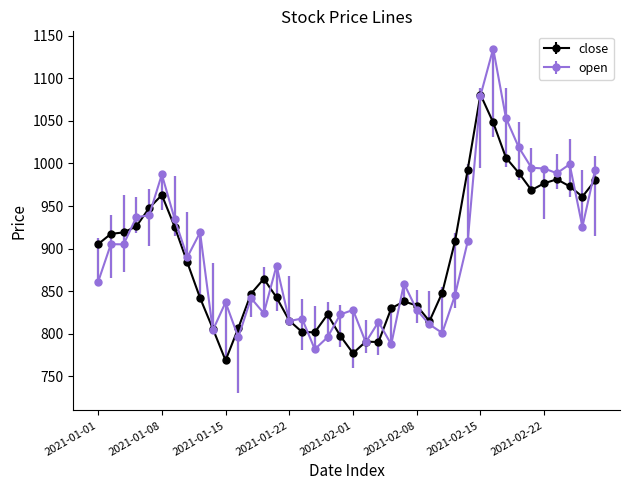

List the series in order of their peak value, highest first.

open, close